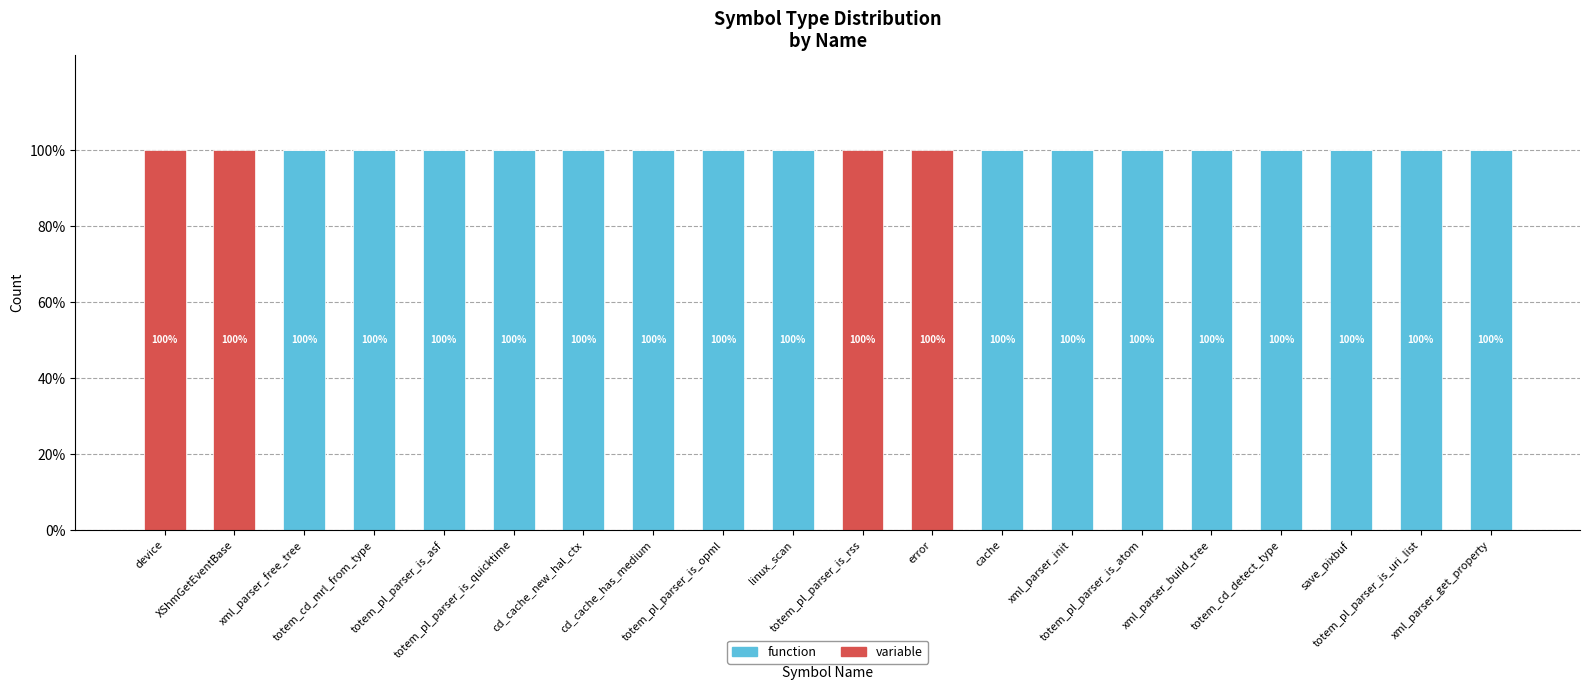

What position from the left is totem_pl_parser_is_opml?

9